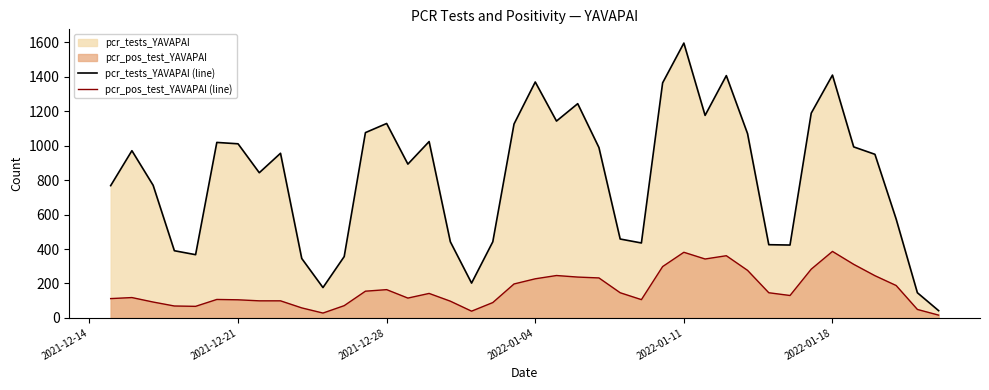

List the series in order of their overall mean, highest first.

pcr_tests_YAVAPAI (line), pcr_pos_test_YAVAPAI (line)